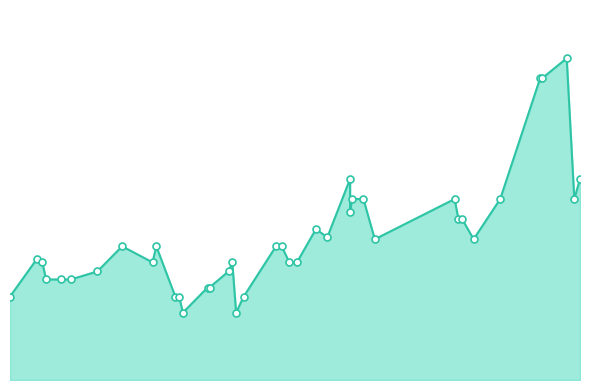

What is the change in value from 2021-06-01 to 2020-12-16?

-80